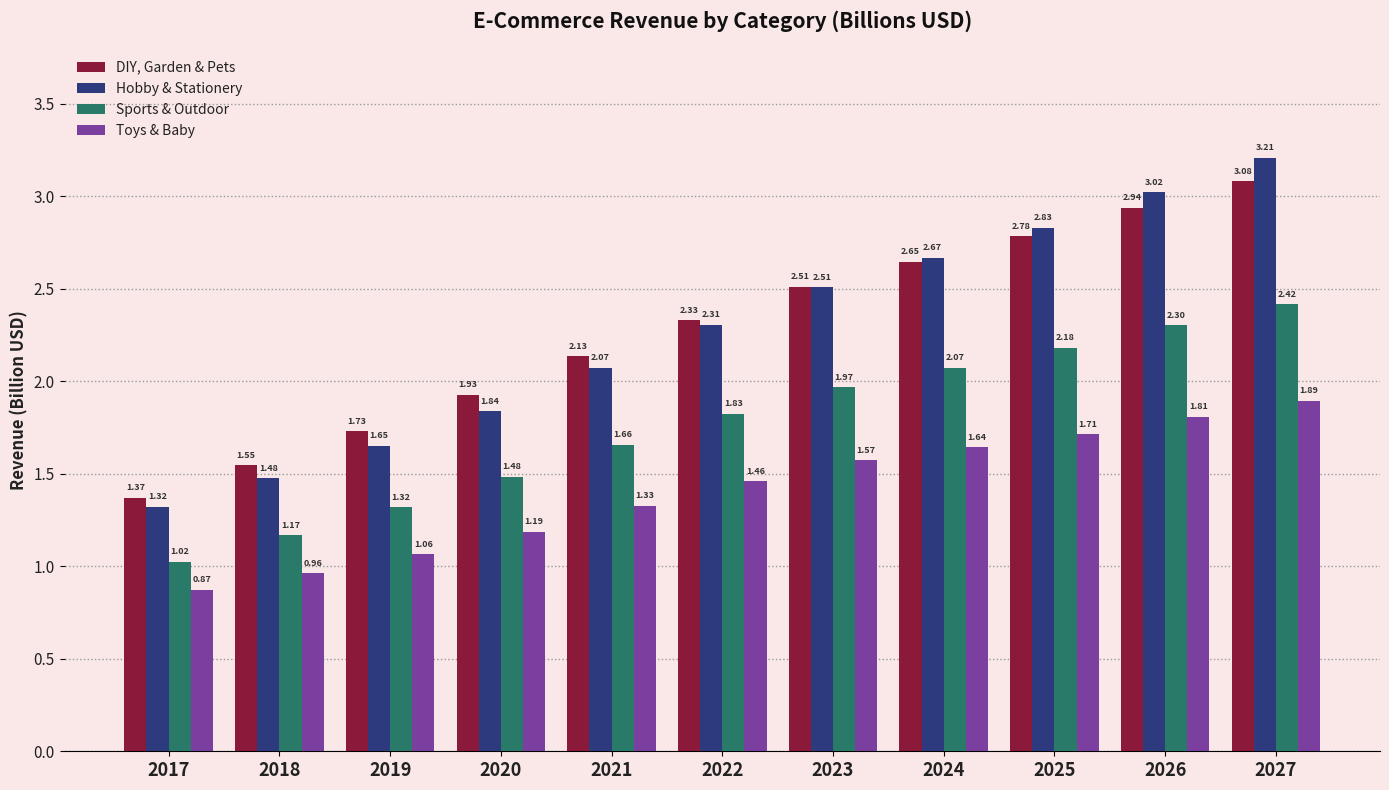

At how many categories does at least one series exceed 2?

7